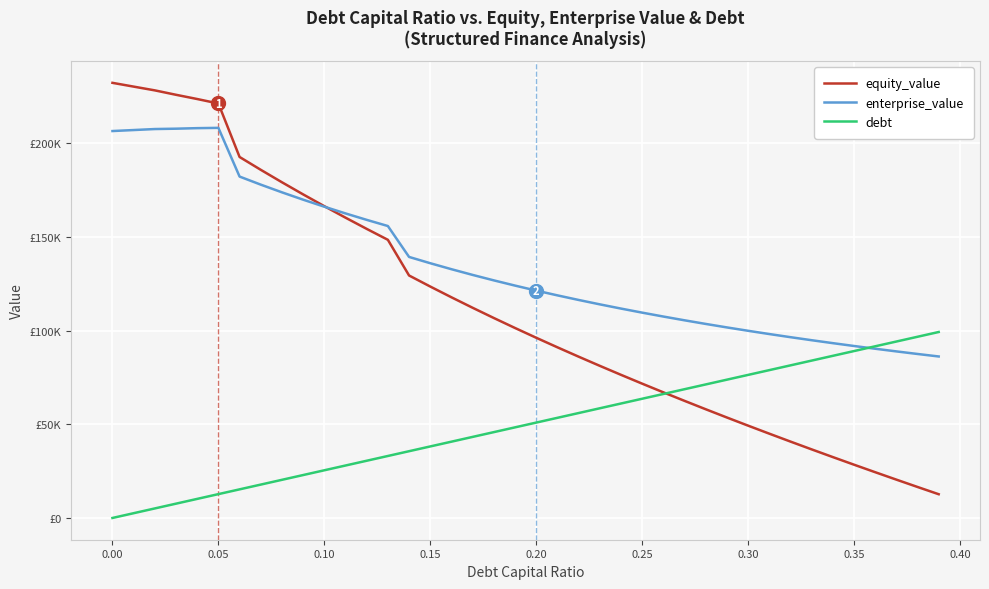

List the series in order of their overall mean, lowest first.

debt, equity_value, enterprise_value